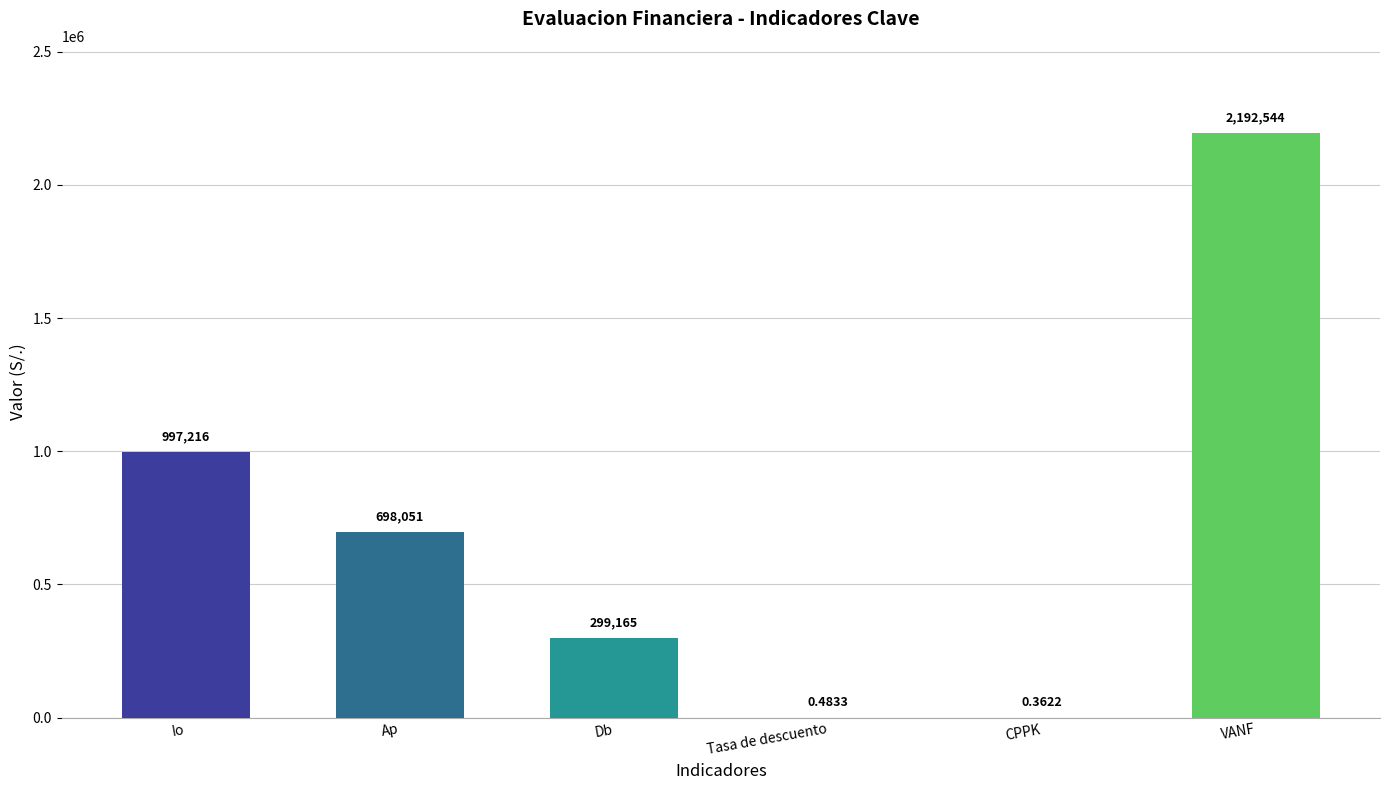

Are the bars horizontal?

No